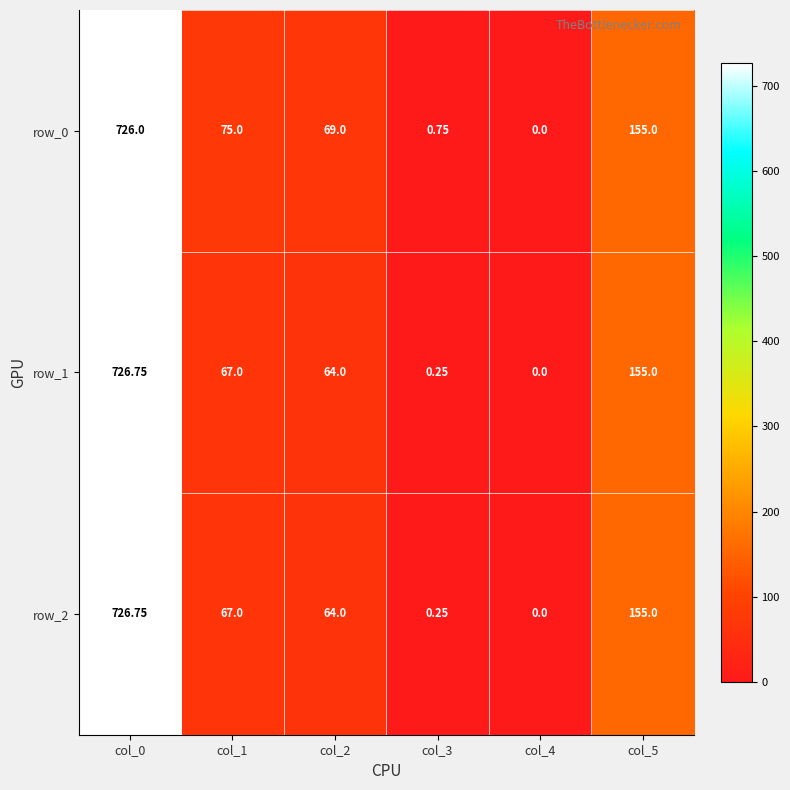

Read the row_1 value at col_5.

155.0